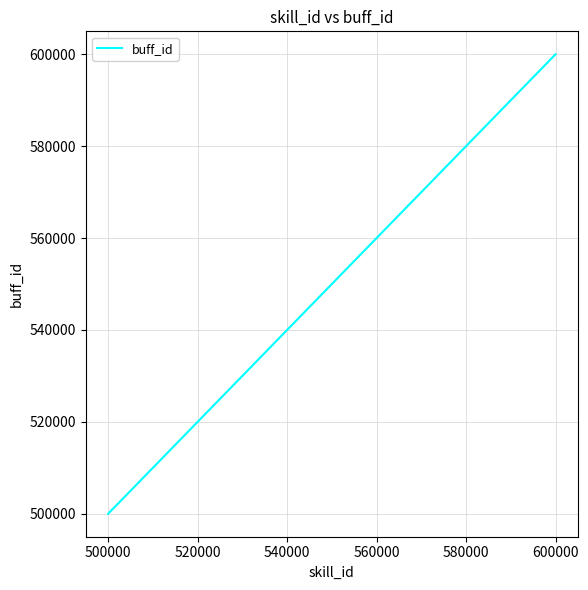

What is the smallest value displayed?

500001